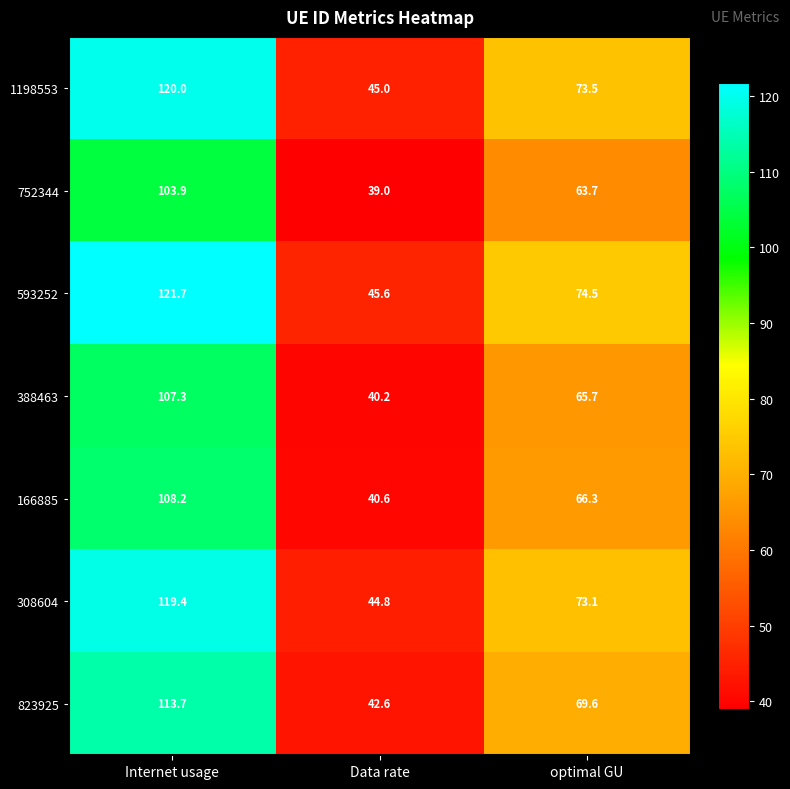

What is the difference between the second highest and minimum values in the 593252 series?

28.9